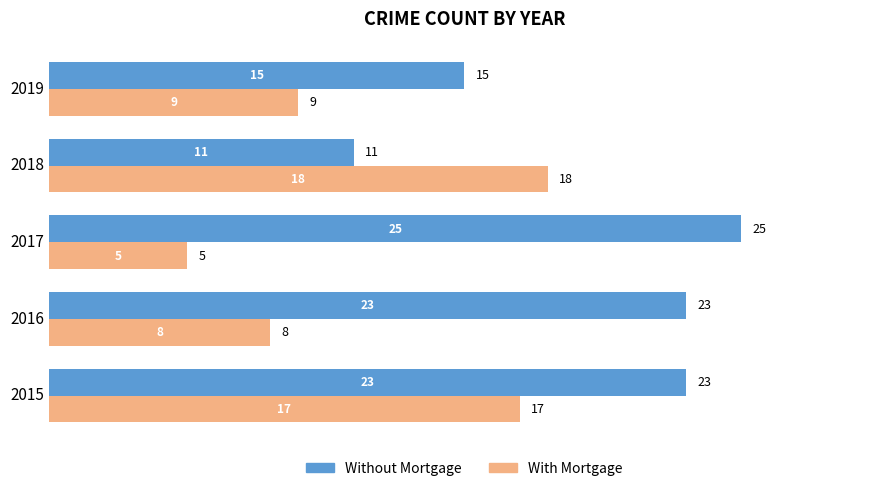

Read the With Mortgage value at 2019, to the nearest 5.

10